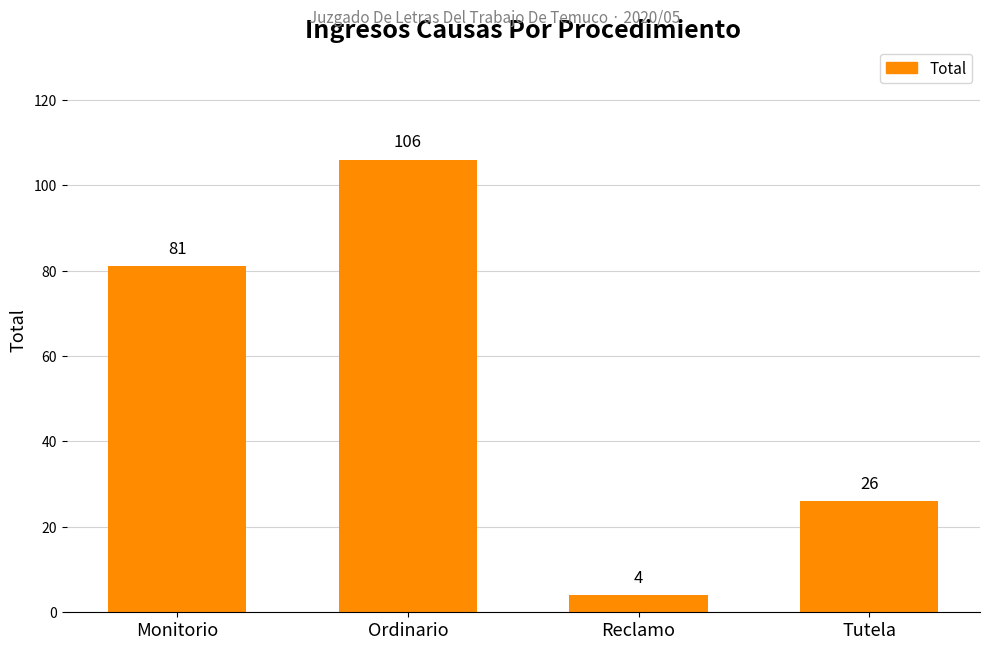

The chart shows a value of 110 at Monitorio. True or false?

False